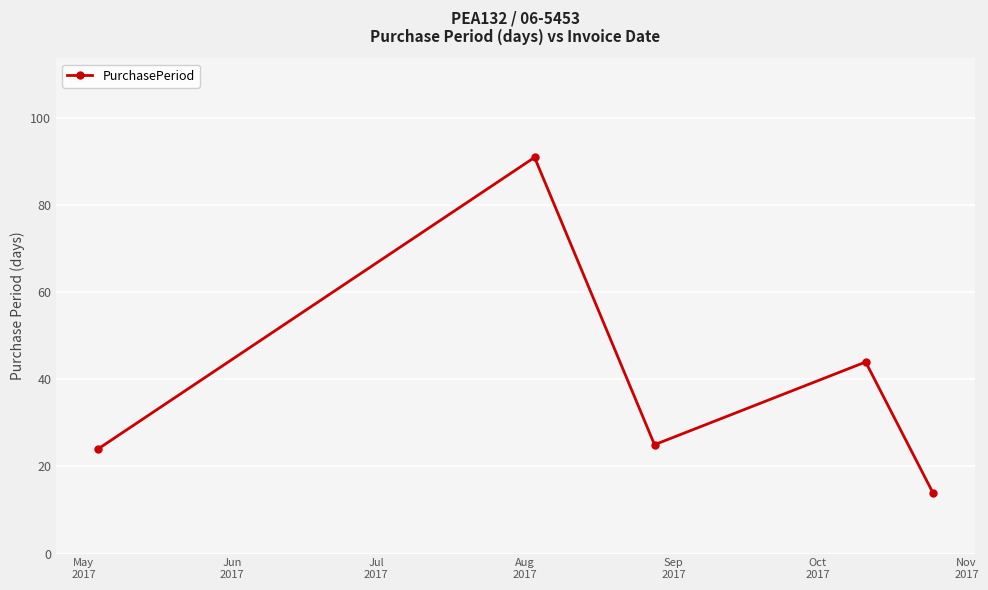

How many series are shown in this chart?

1